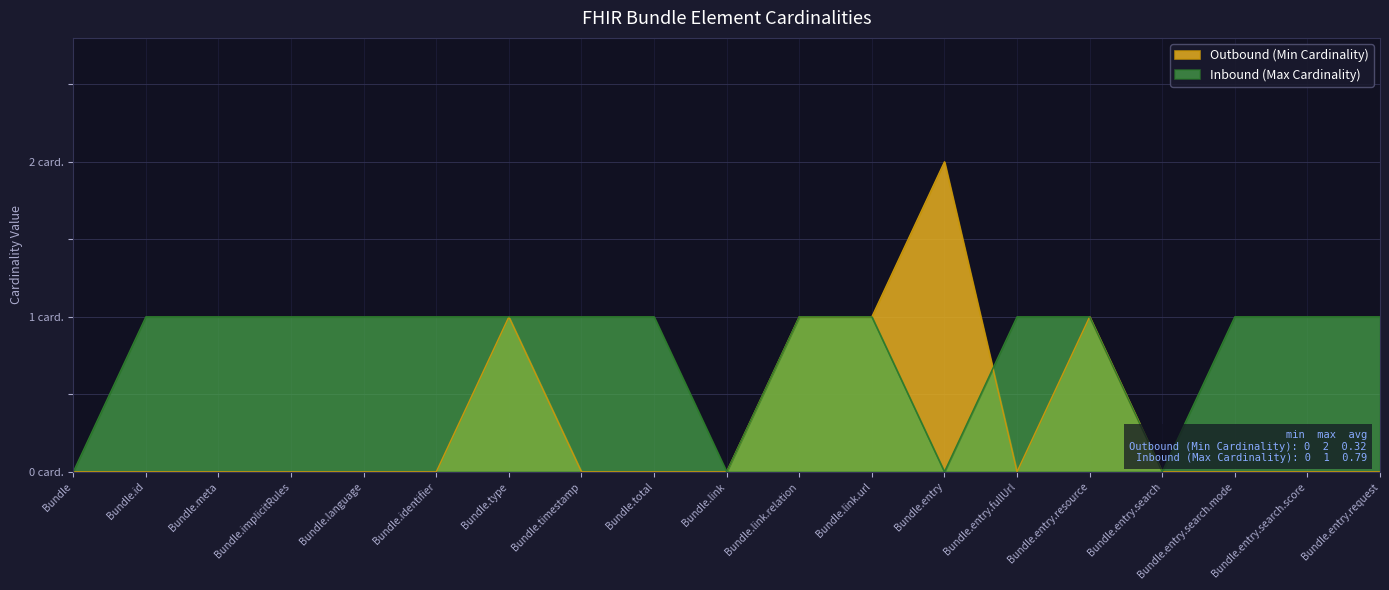

Rank the series at Bundle.id from lowest to highest value.

Outbound (Min Cardinality), Inbound (Max Cardinality)